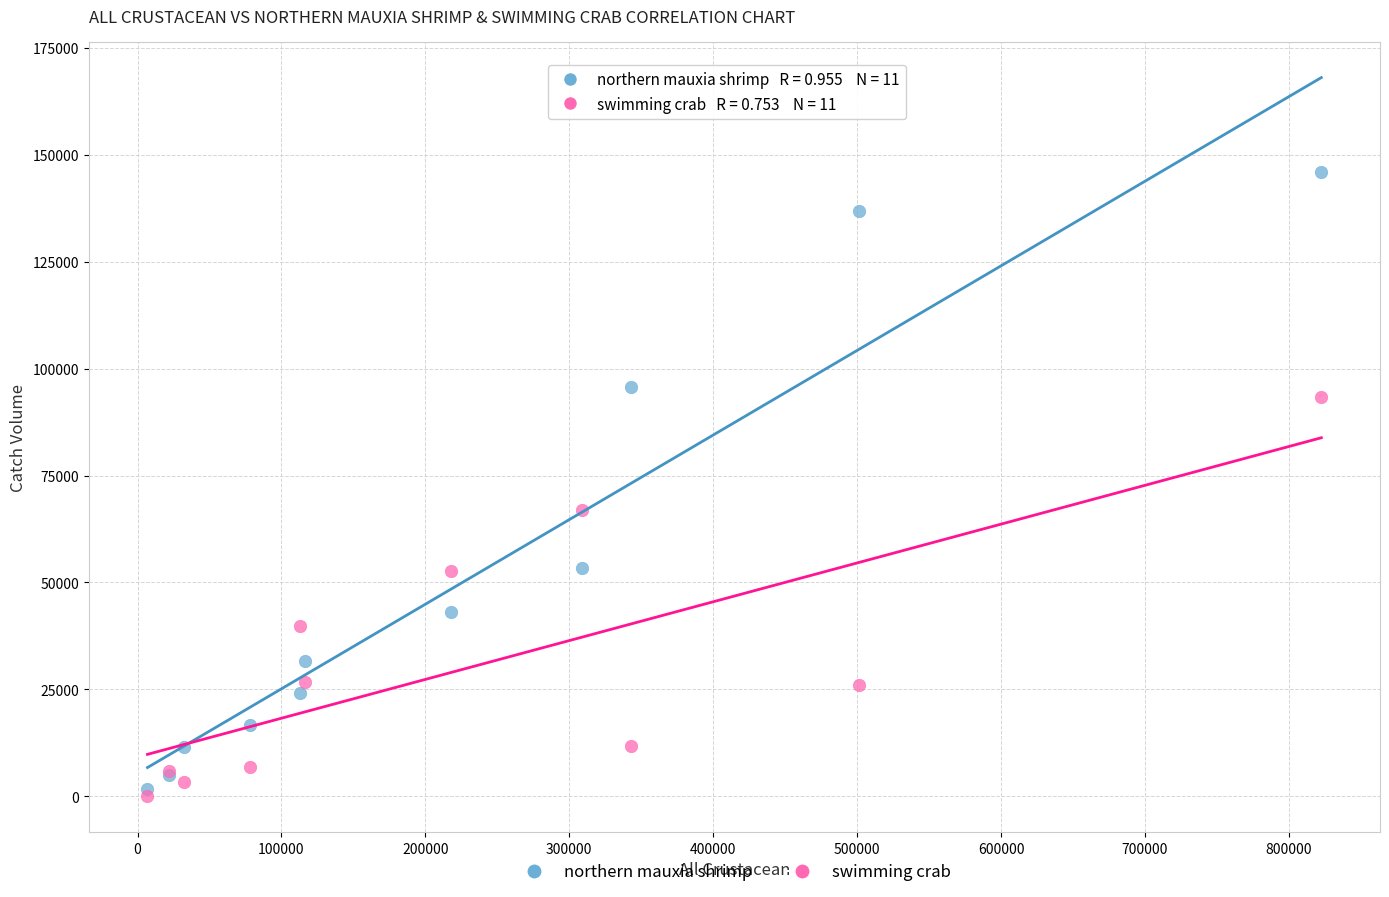

In the northern mauxia shrimp series, what Y value is closest to 73814?

53339